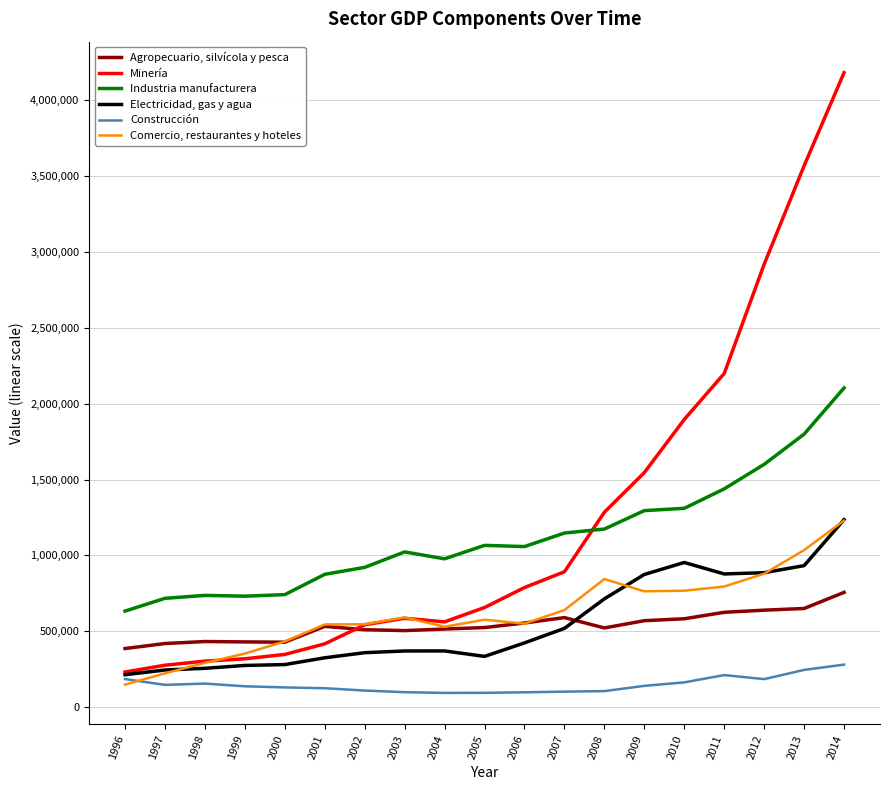

What is the approximate value of Industria manufacturera at 1998, to the nearest 50?

736850